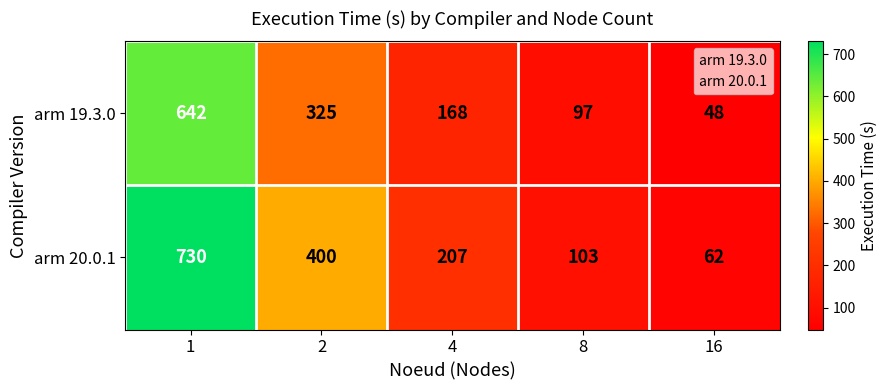

What is the difference between the highest and lowest values at 2?

75